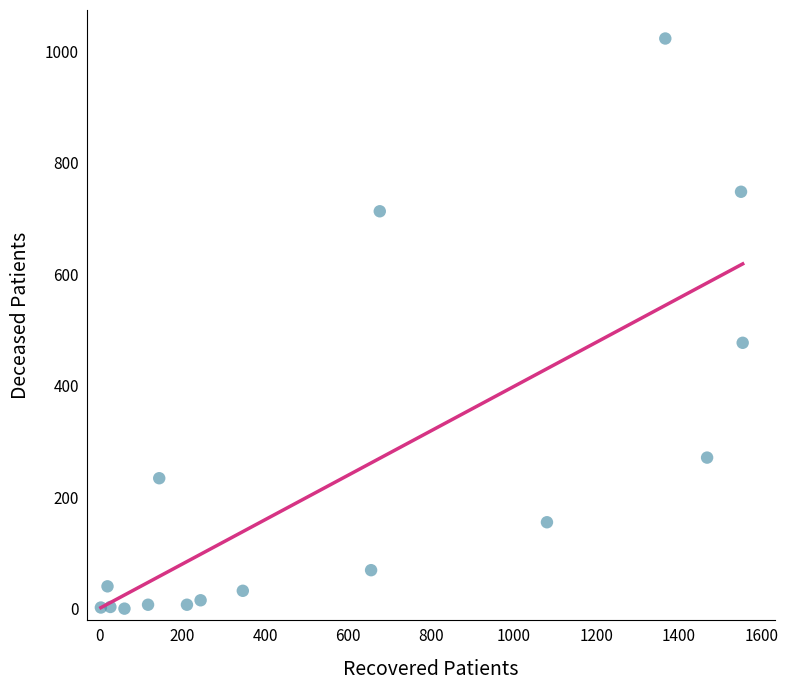

What Y value in the scatter plot is closest to 511?

477